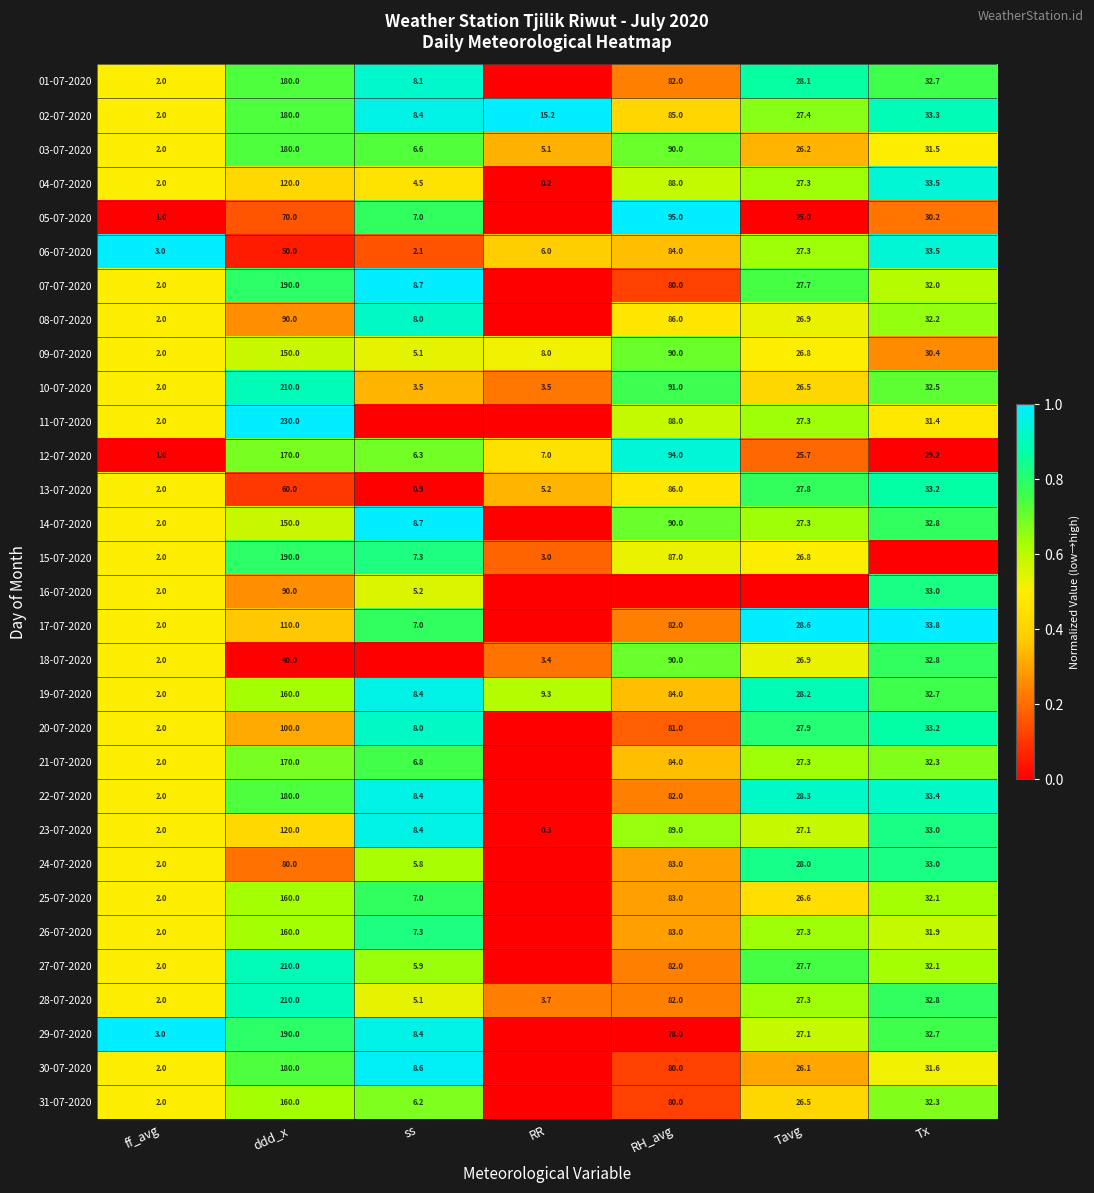

How many values in the 03-07-2020 series are below 26?

3